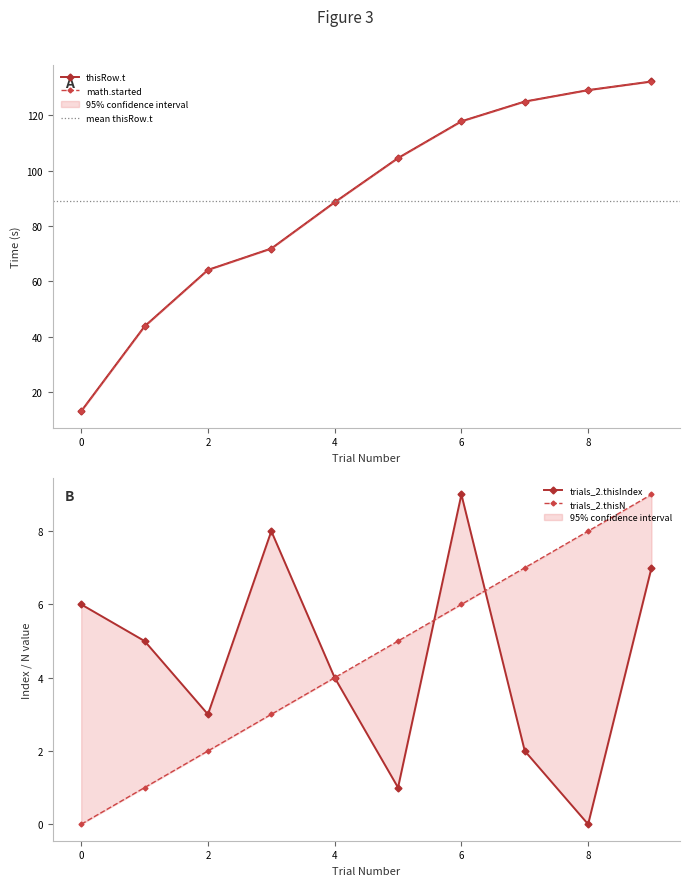

Where is math.started nearest to the value 72?

3